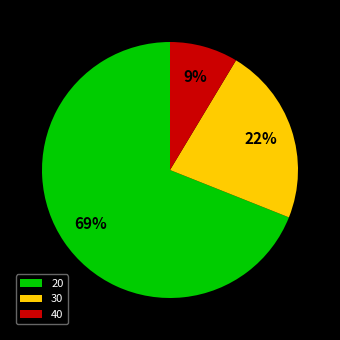

What is the smallest slice in the pie chart?

40